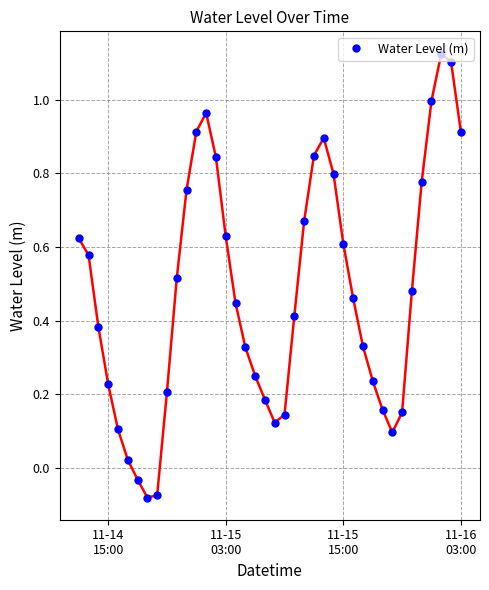

What is the difference between the maximum and minimum values?

1.2